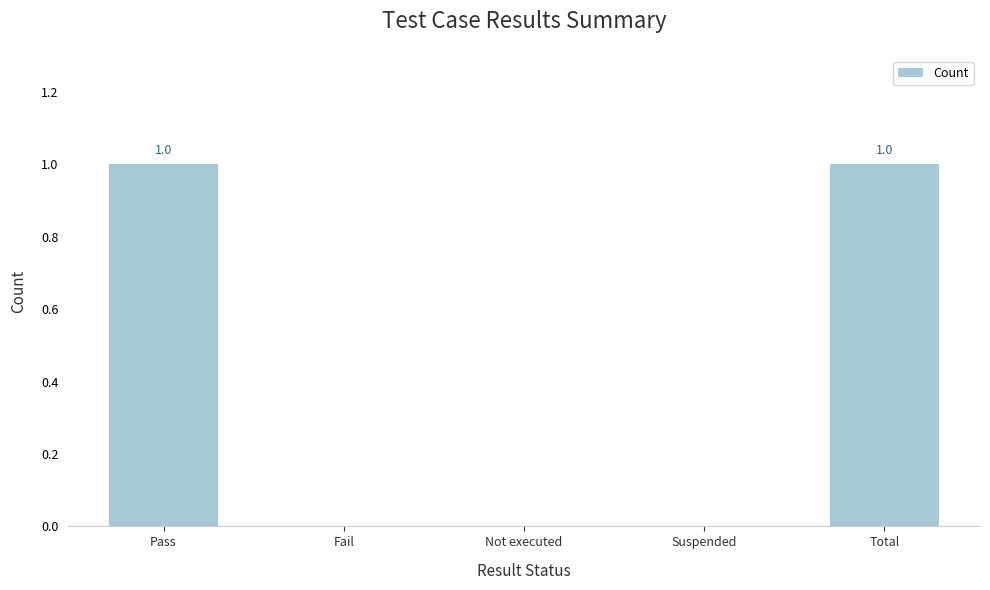

True or false: the data shows 0 at Suspended.

True